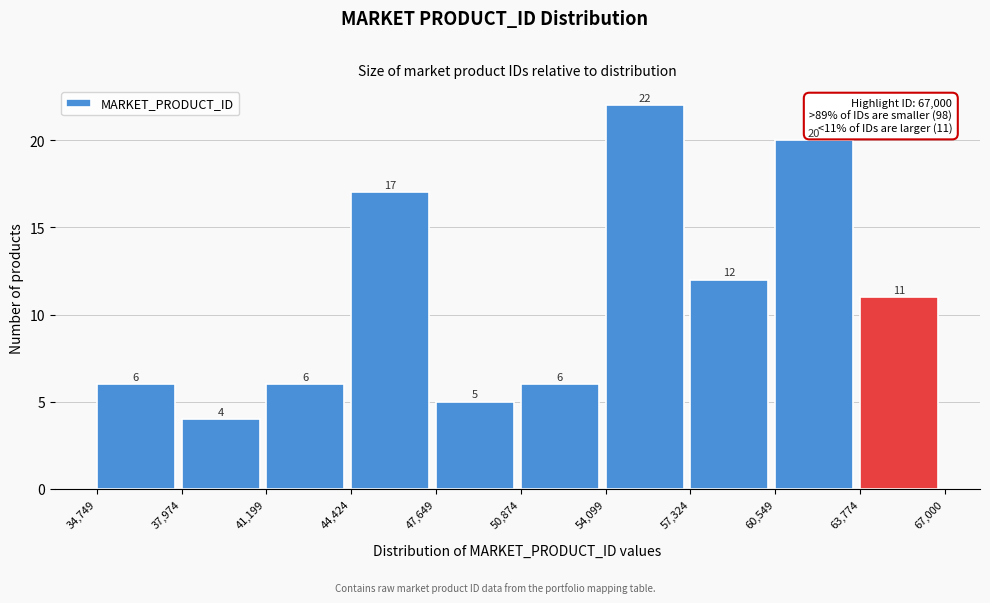

Reading left to right, list every bar in this chart as the range it spans on the x-axis followed by its height.

34,749 to 37,974: 6
37,974 to 41,199: 4
41,199 to 44,424: 6
44,424 to 47,649: 17
47,649 to 50,874: 5
50,874 to 54,099: 6
54,099 to 57,324: 22
57,324 to 60,549: 12
60,549 to 63,774: 20
63,774 to 67,000: 11